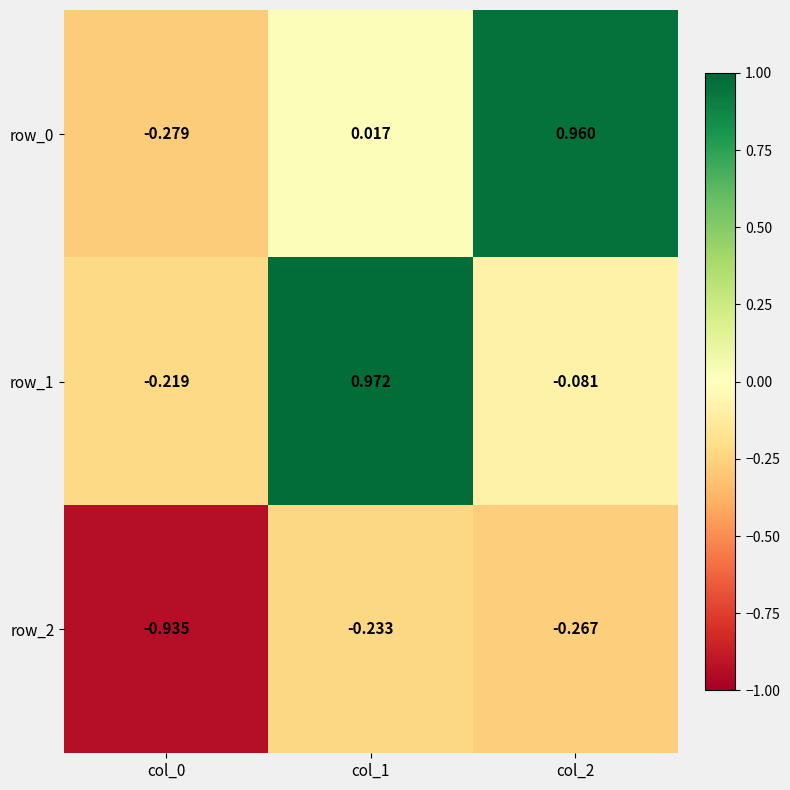

At how many categories does at least one series exceed 0?

2